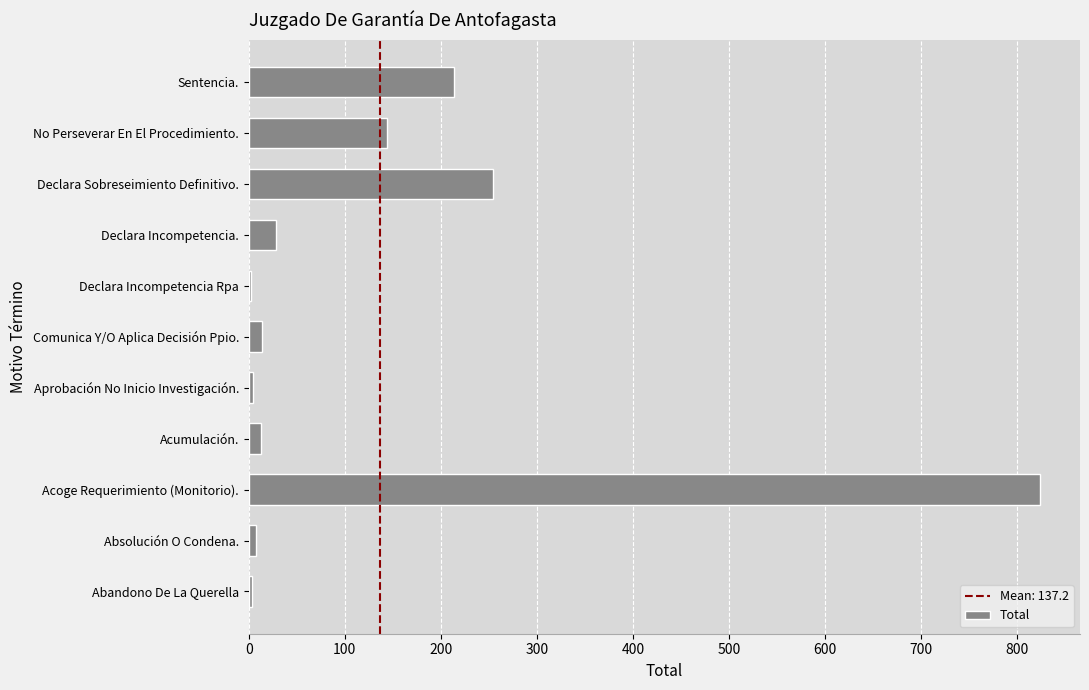

What is the greatest value displayed?

824